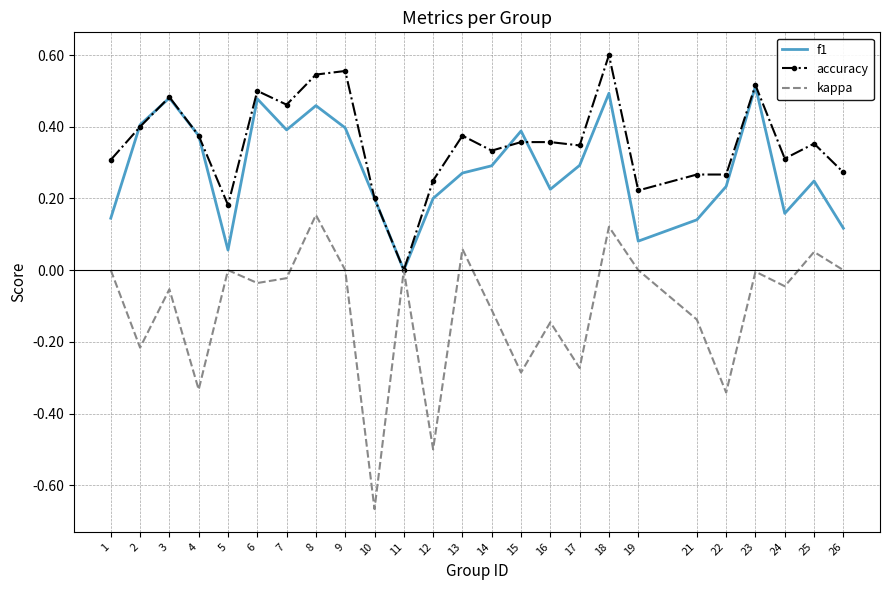

Which category has the lowest value in the kappa series?

10